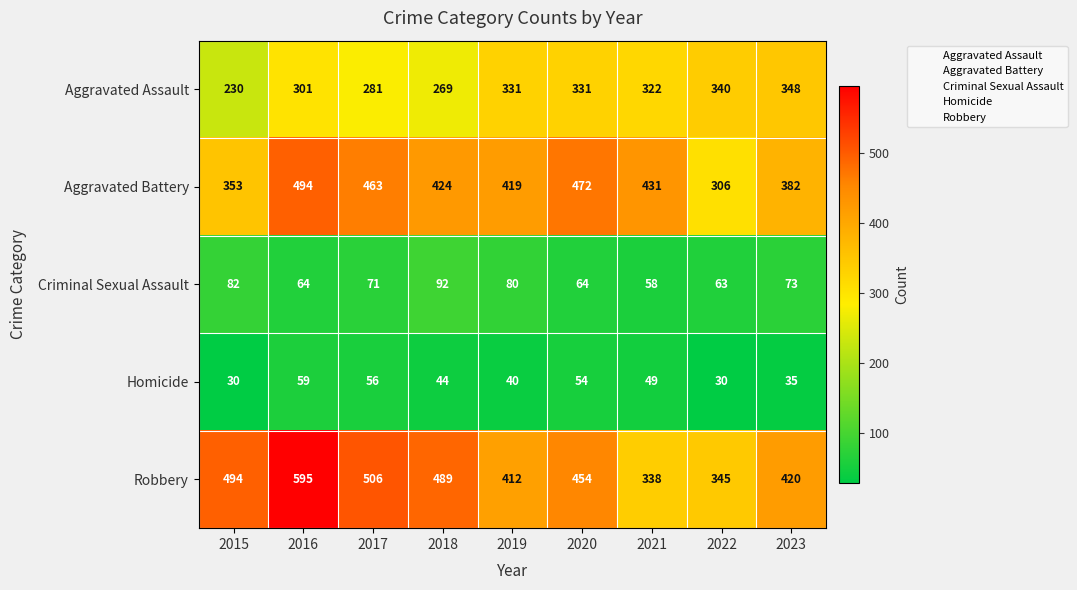

Where is Aggravated Battery nearest to the value 400?

2023